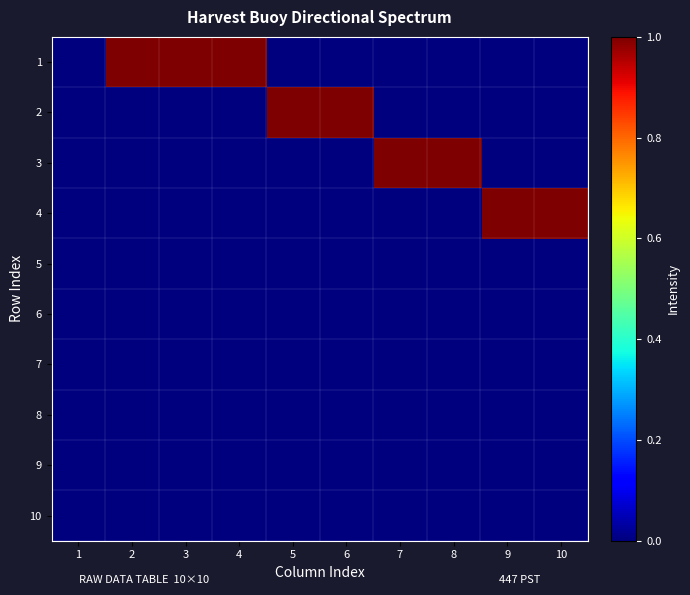

Reading left to right, transcribe all the data shown in this chart.

1: 1=0	2=1	3=1	4=1	5=0	6=0	7=0	8=0	9=0	10=0
2: 1=0	2=0	3=0	4=0	5=1	6=1	7=0	8=0	9=0	10=0
3: 1=0	2=0	3=0	4=0	5=0	6=0	7=1	8=1	9=0	10=0
4: 1=0	2=0	3=0	4=0	5=0	6=0	7=0	8=0	9=1	10=1
5: 1=0	2=0	3=0	4=0	5=0	6=0	7=0	8=0	9=0	10=0
6: 1=0	2=0	3=0	4=0	5=0	6=0	7=0	8=0	9=0	10=0
7: 1=0	2=0	3=0	4=0	5=0	6=0	7=0	8=0	9=0	10=0
8: 1=0	2=0	3=0	4=0	5=0	6=0	7=0	8=0	9=0	10=0
9: 1=0	2=0	3=0	4=0	5=0	6=0	7=0	8=0	9=0	10=0
10: 1=0	2=0	3=0	4=0	5=0	6=0	7=0	8=0	9=0	10=0